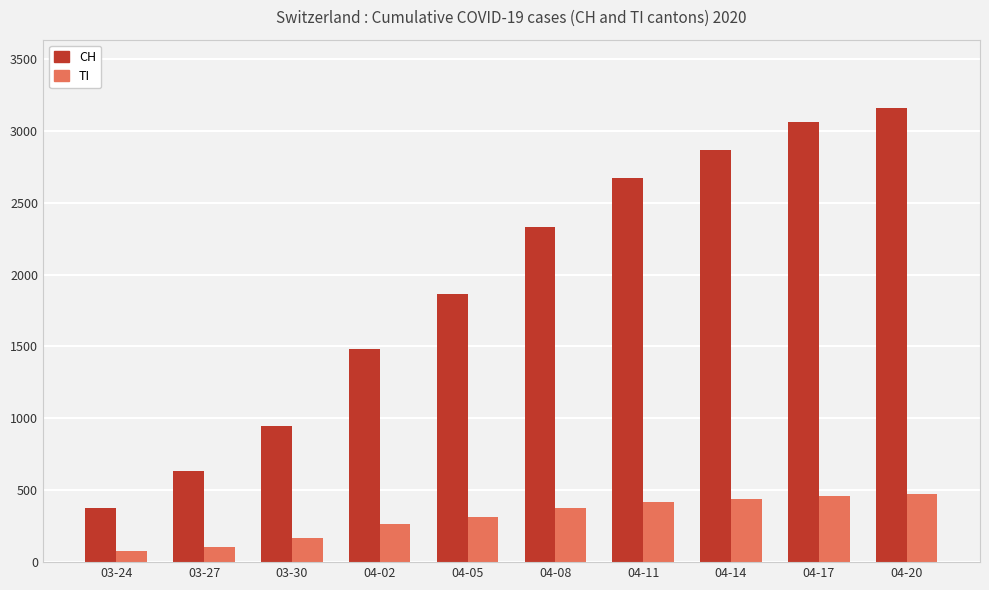

At which category does the chart reach its peak across all series?

04-20